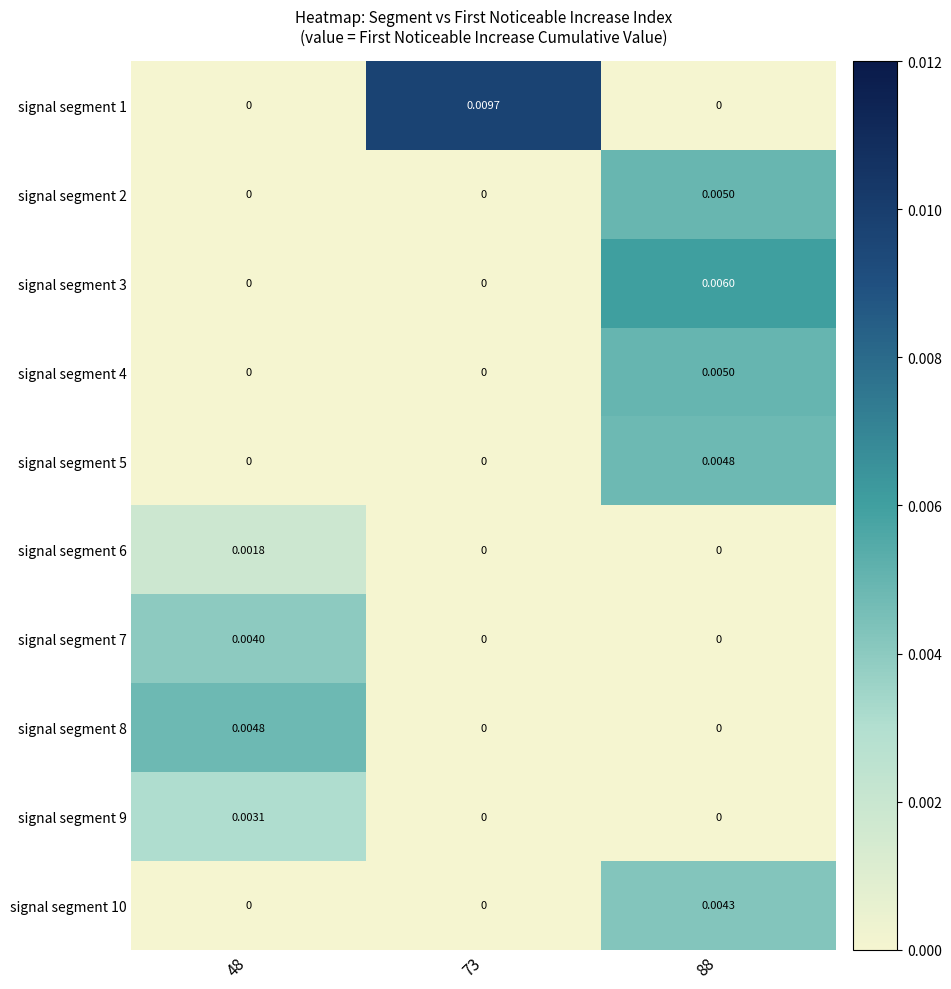

Is the value of signal segment 4 at 88 greater than the value of signal segment 7 at 48?

Yes